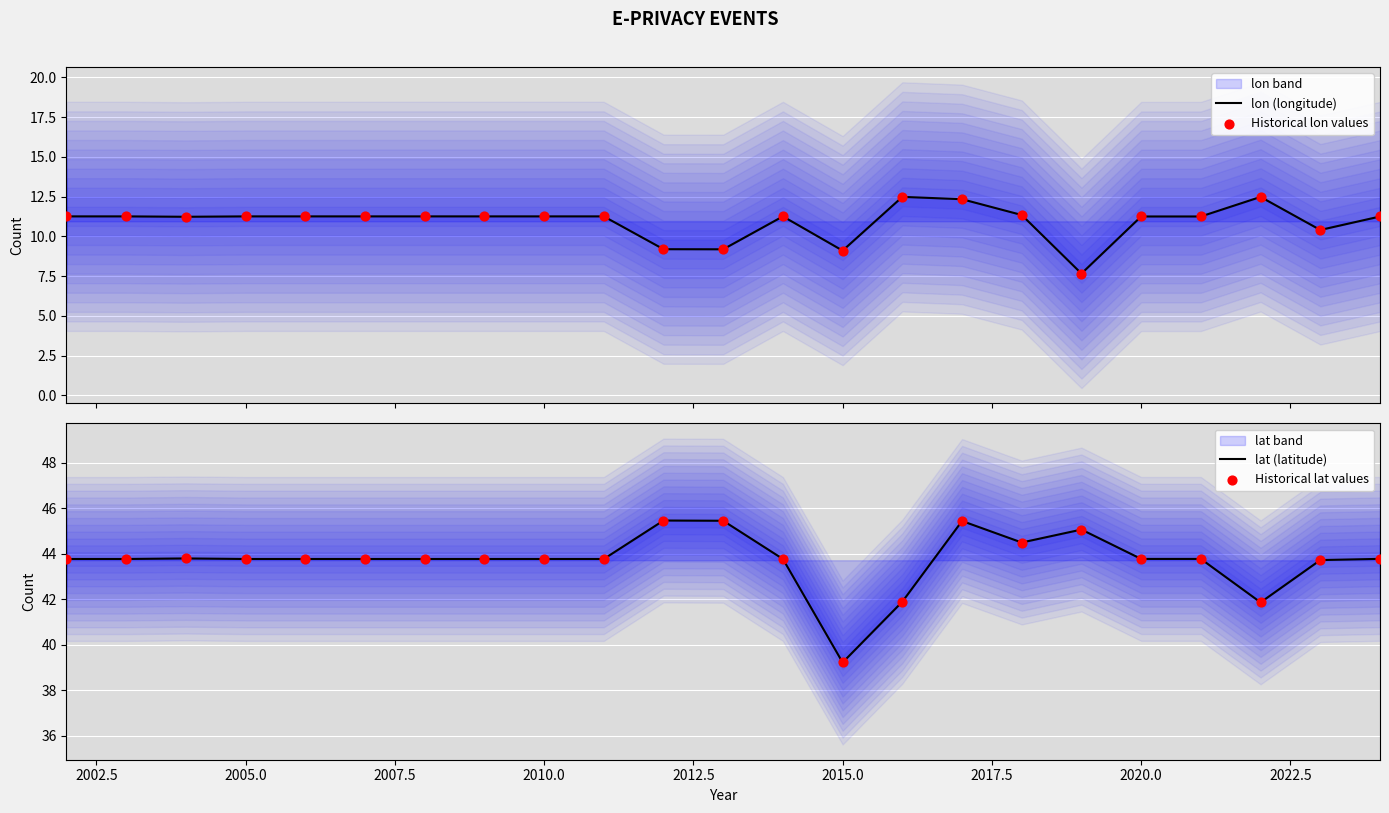

Which series contains the lowest Y value?

lon (longitude)